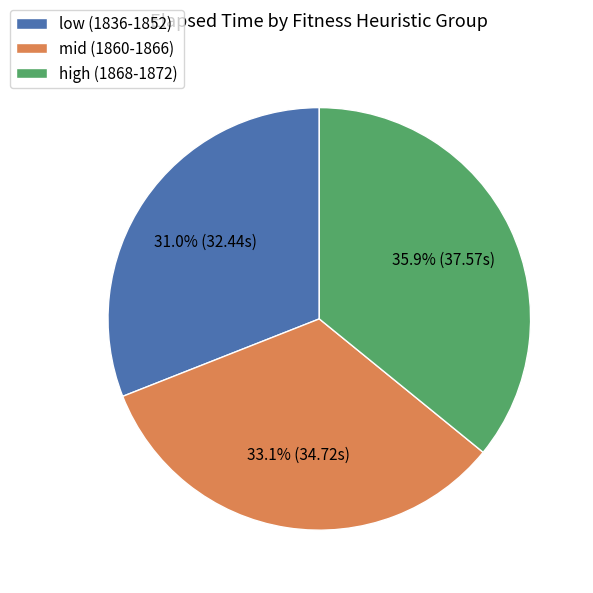

What percentage is NOT represented by low (1836-1852)?

69.0%